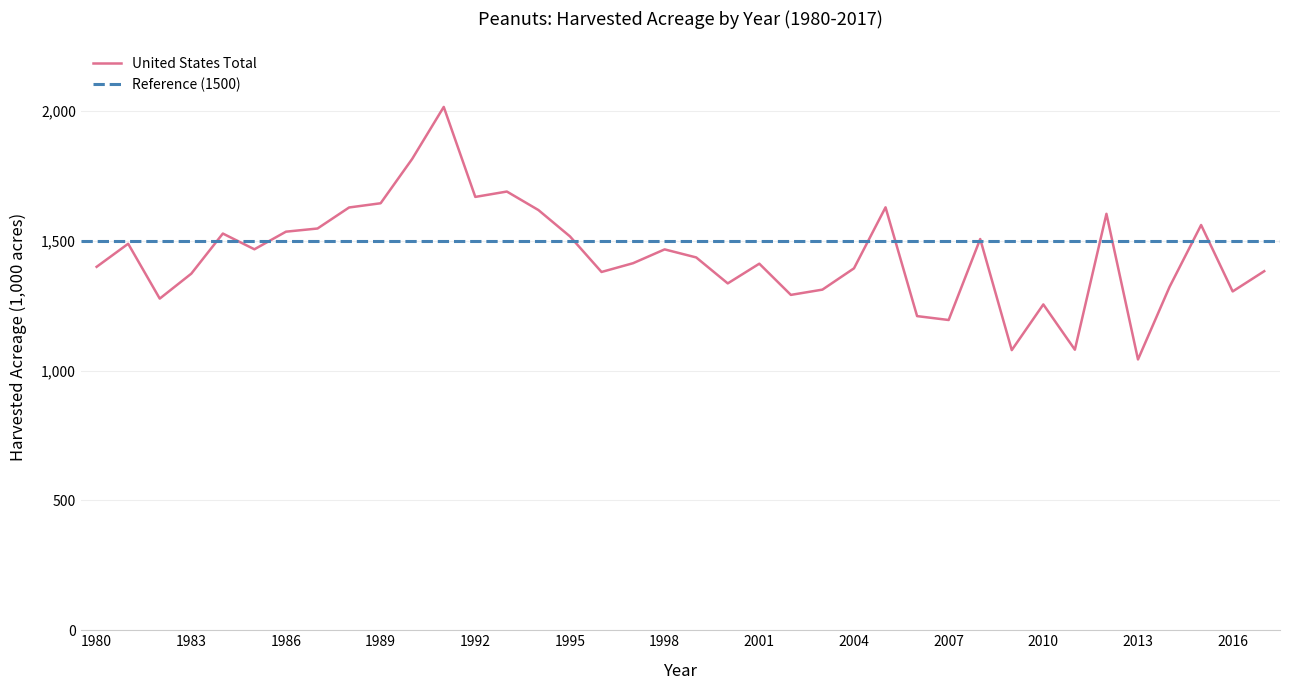

Is it true that the value at 2010 is 1255.0?

True